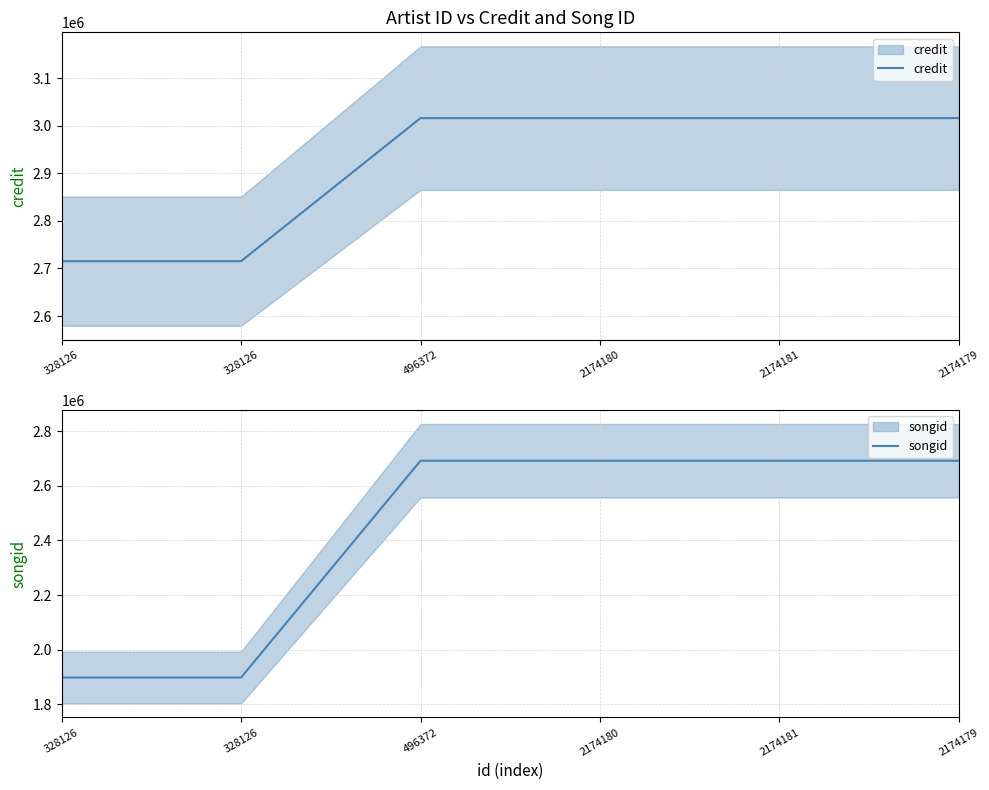

How many lines are shown in the chart?

2